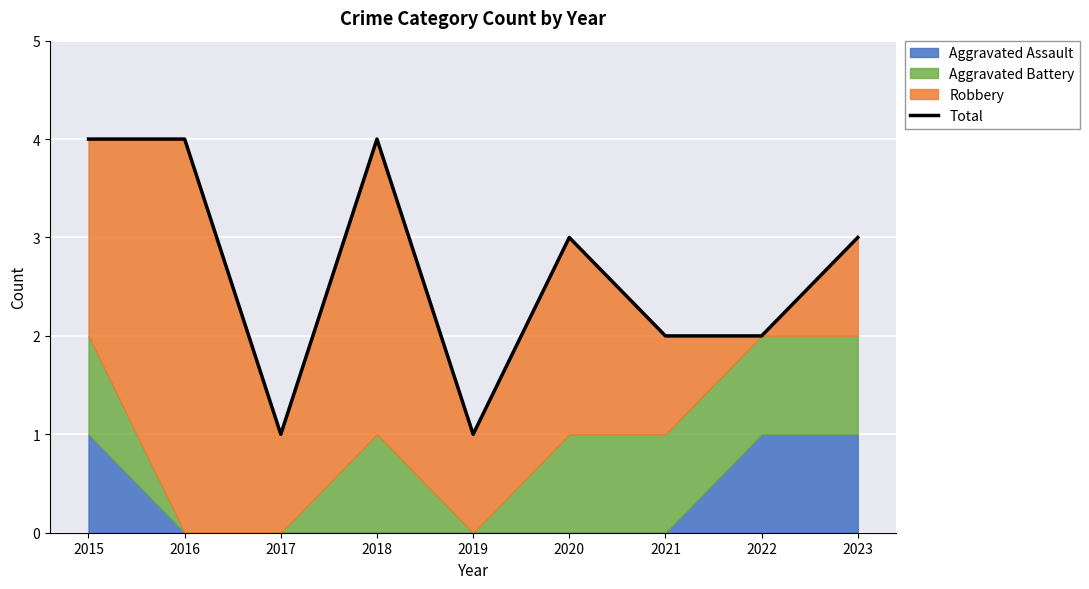

What is the sum of the values at 2022 and 2017?

3